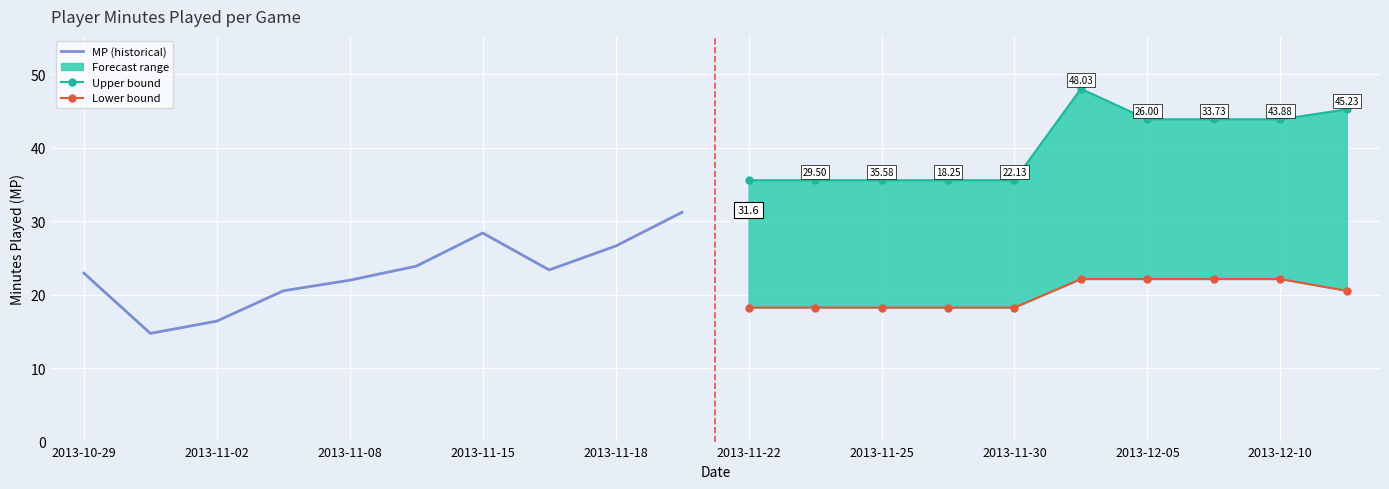

Which has a higher value, 2013-12-10 or 2013-11-22?

2013-12-10